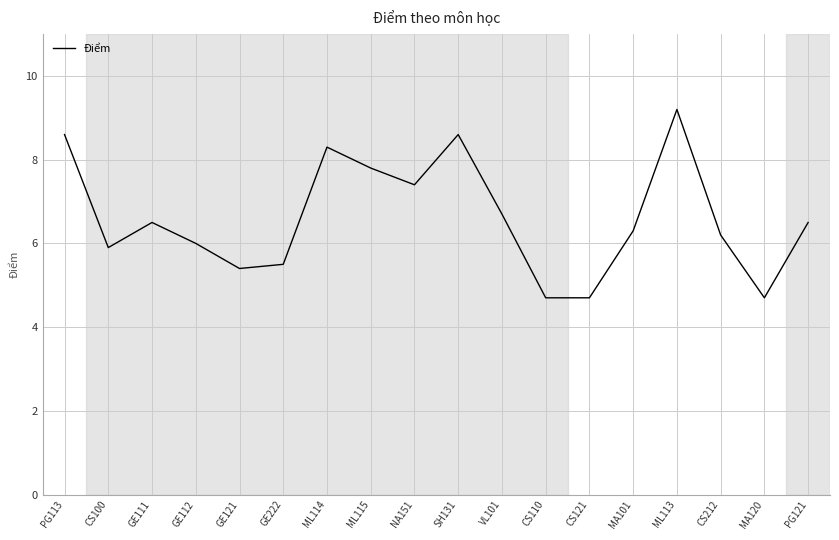

Reading left to right, list all the values displayed in this chart.

8.6	5.9	6.5	6.0	5.4	5.5	8.3	7.8	7.4	8.6	6.7	4.7	4.7	6.3	9.2	6.2	4.7	6.5